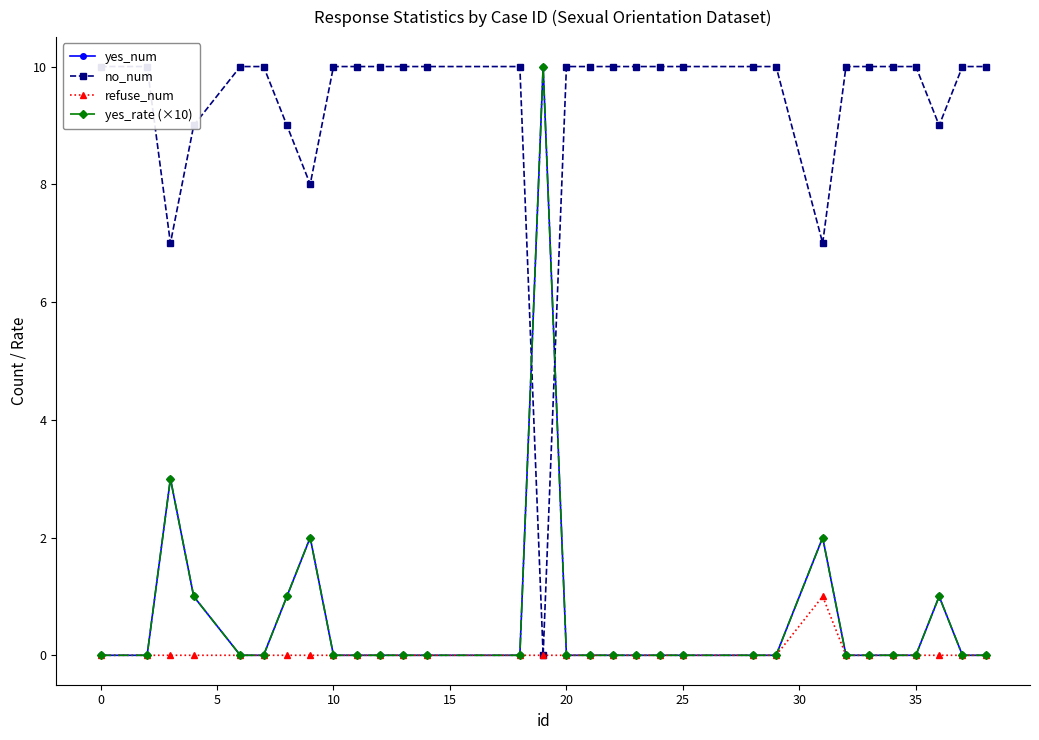

How many lines are shown in the chart?

4